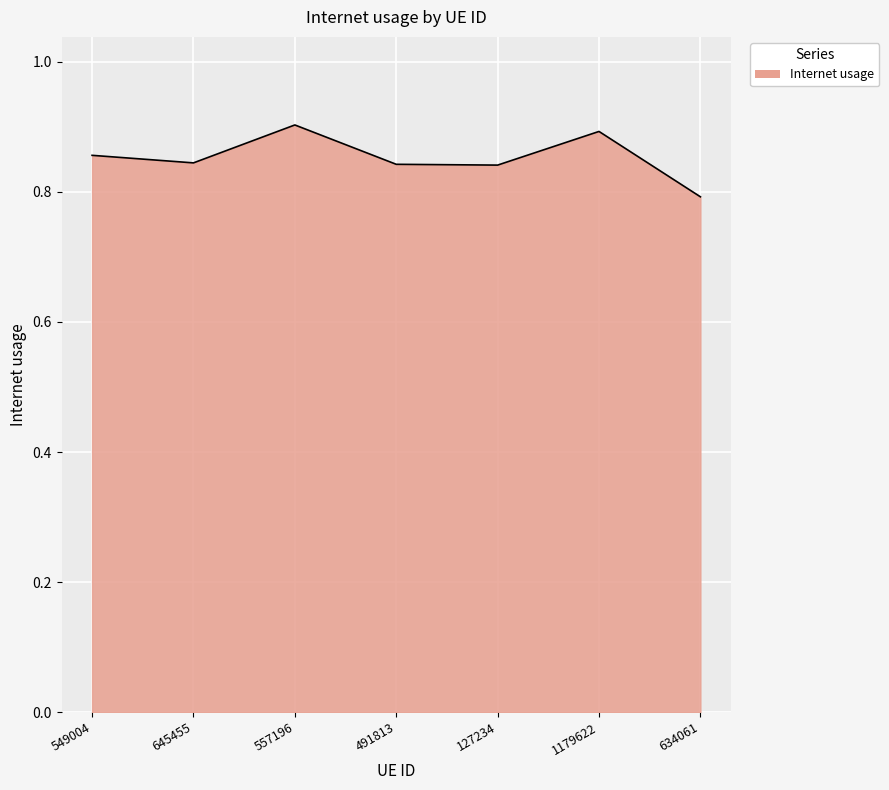

Count the number of data series in this chart.

1